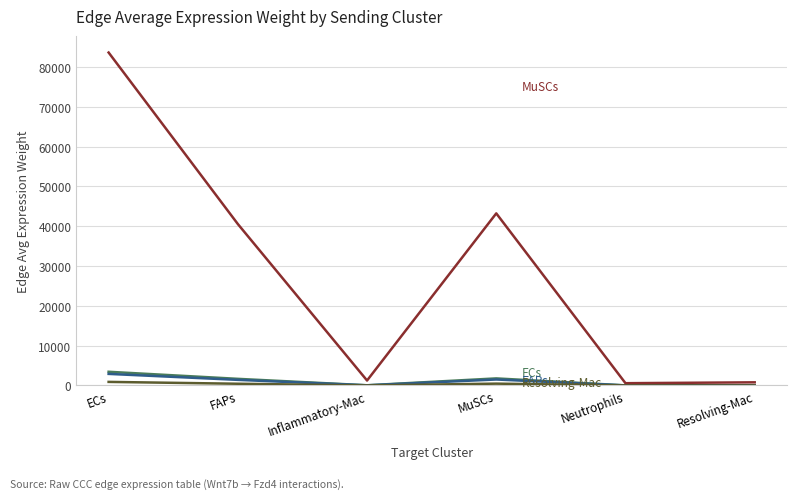

At which category does the chart reach its peak across all series?

ECs